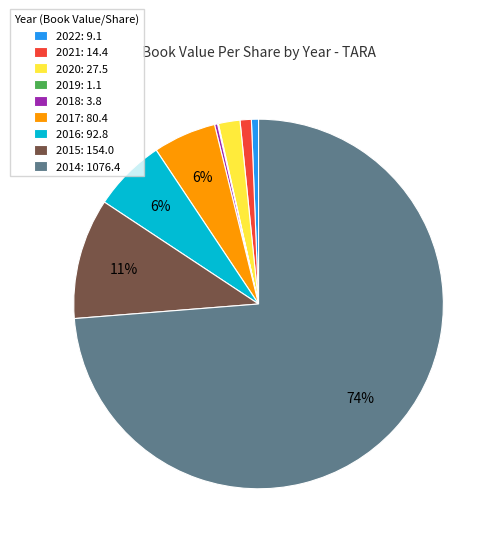

Between 2022: 9.1 and 2020: 27.5, which is larger?

2020: 27.5